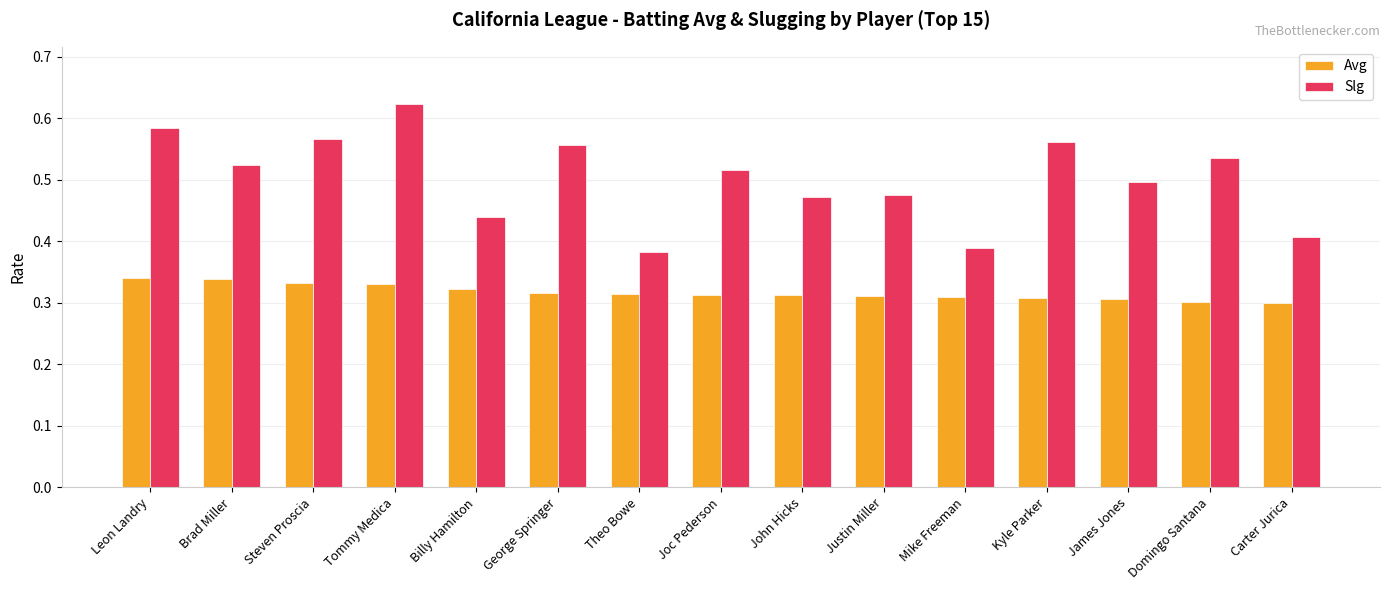

What is the difference between the highest and lowest values at Carter Jurica?

0.1